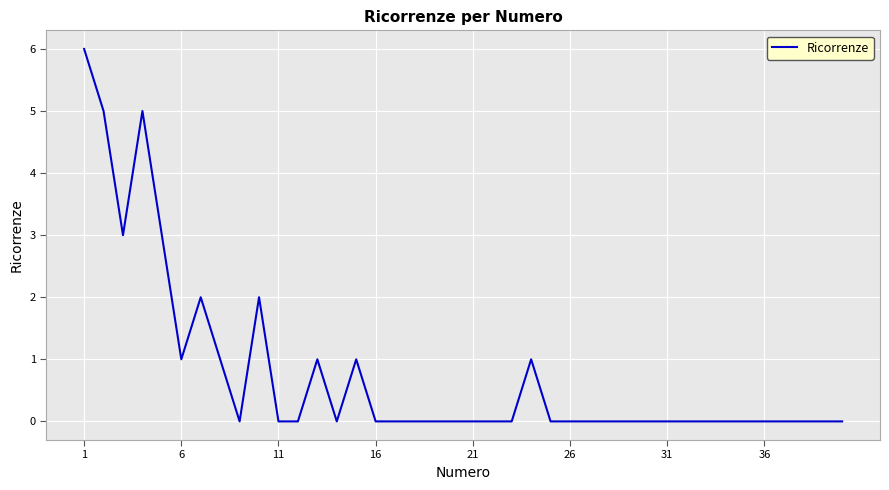

What is the greatest value displayed?

6